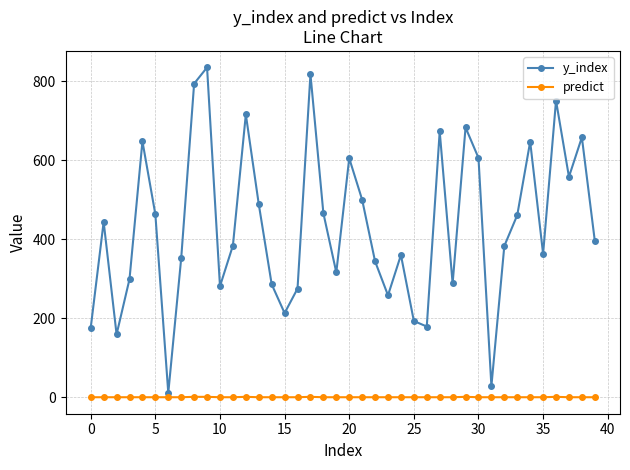

True or false: y_index has more than 0 interior local peaks.

True